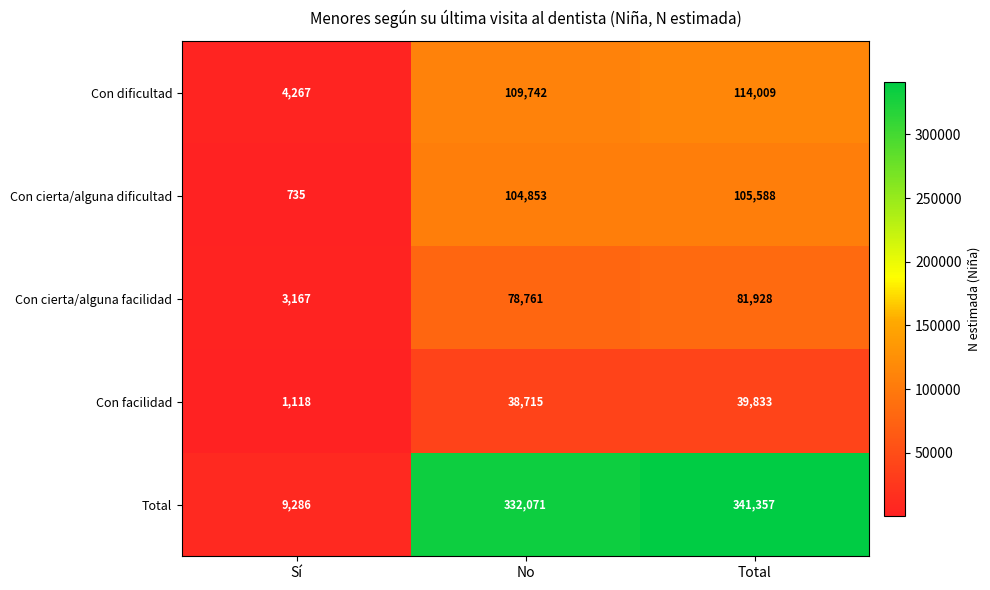

How many data points does each series have?

3